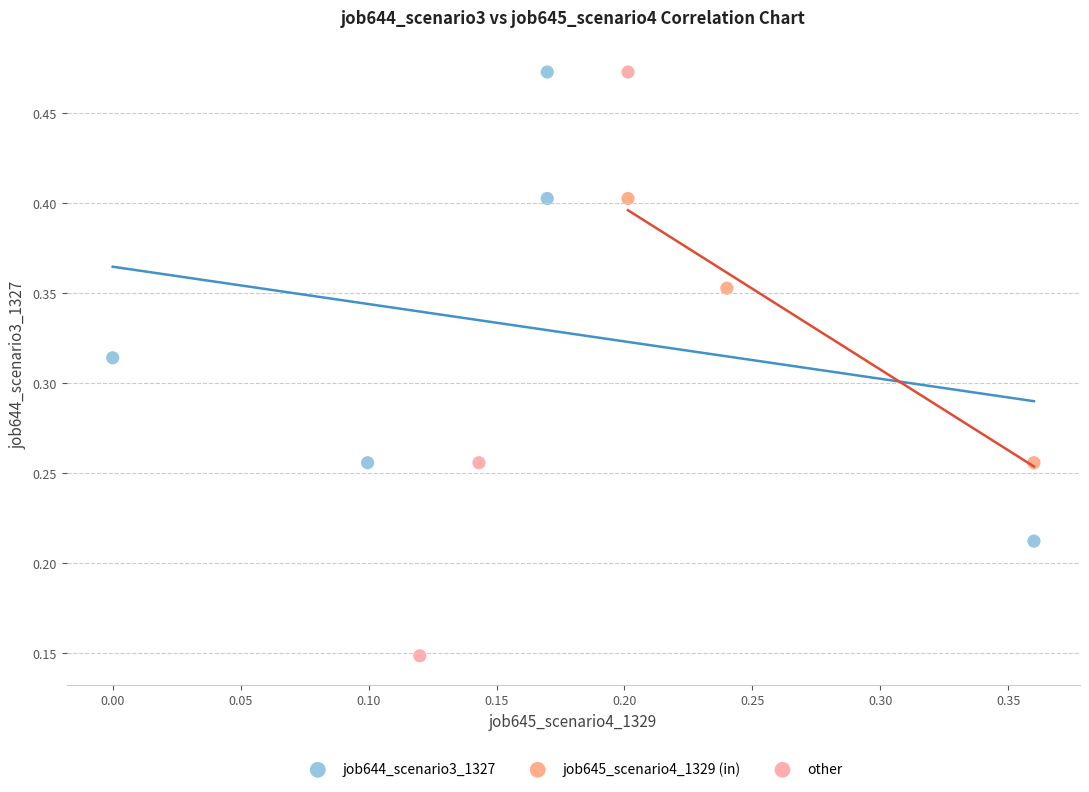

Which series has the largest Y range (max minus min)?

other